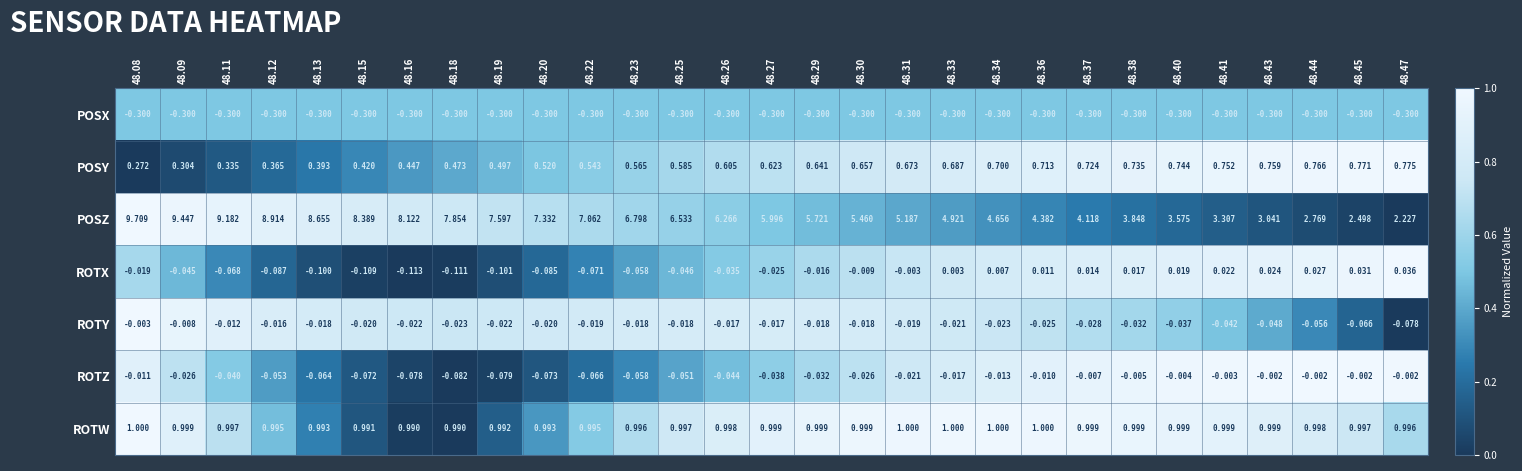

Is the value of POSY at 48.16 greater than the value of POSX at 48.12?

Yes